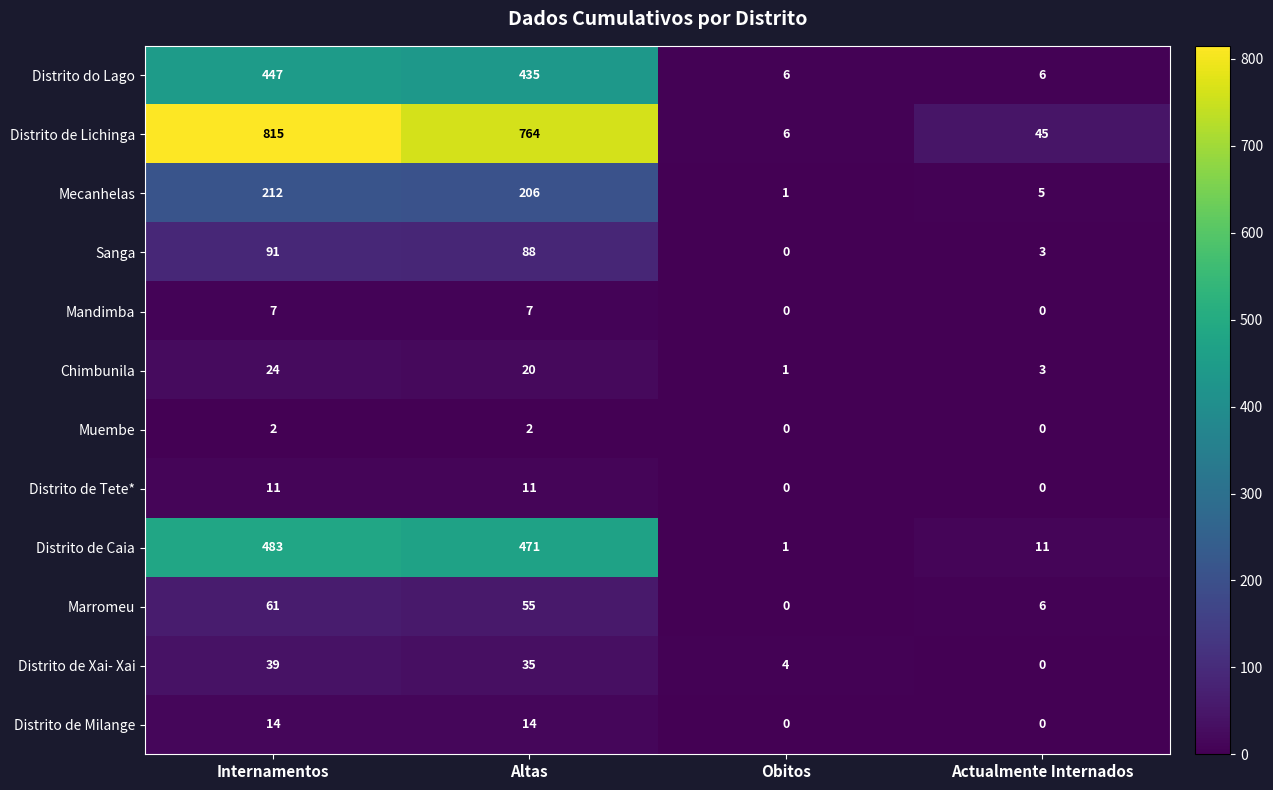

What is the spread (max minus min) of values at Actualmente Internados?

45